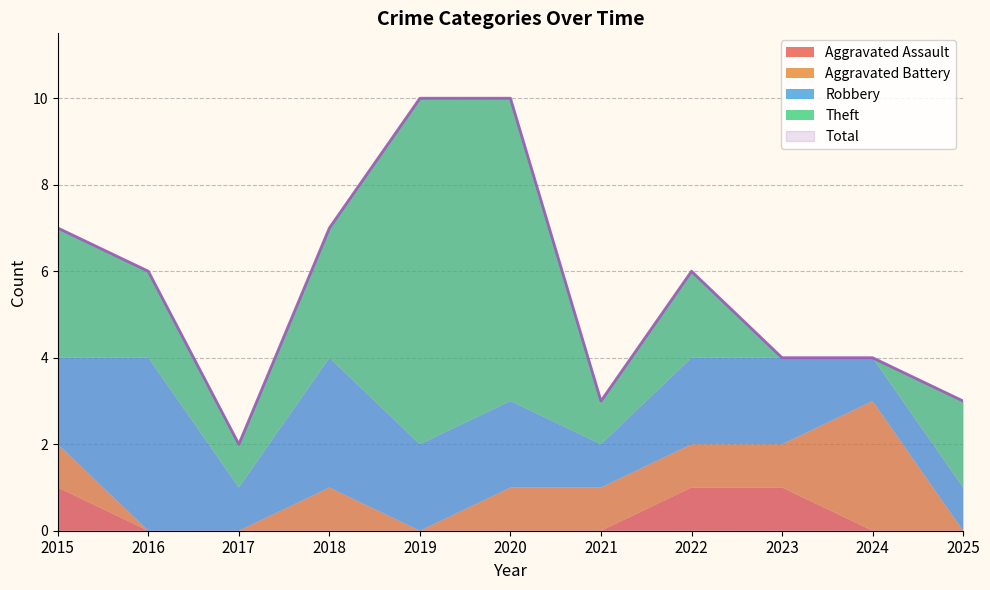

True or false: Total and Robbery cross at least once.

False